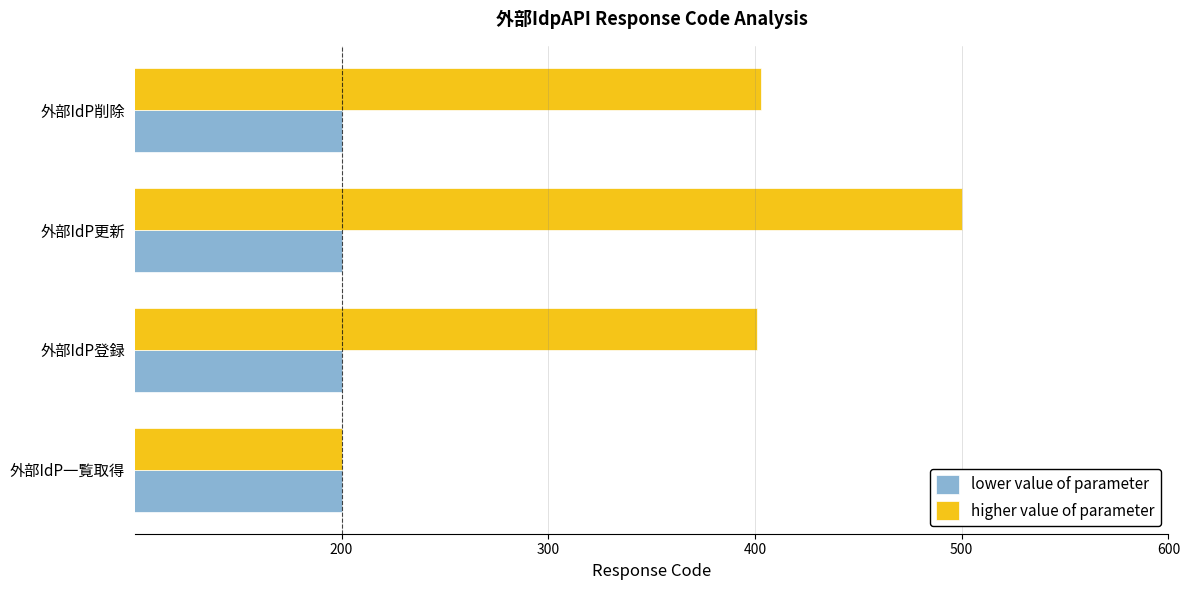

Is it true that higher value of parameter equals 500 at 外部IdP更新?

True